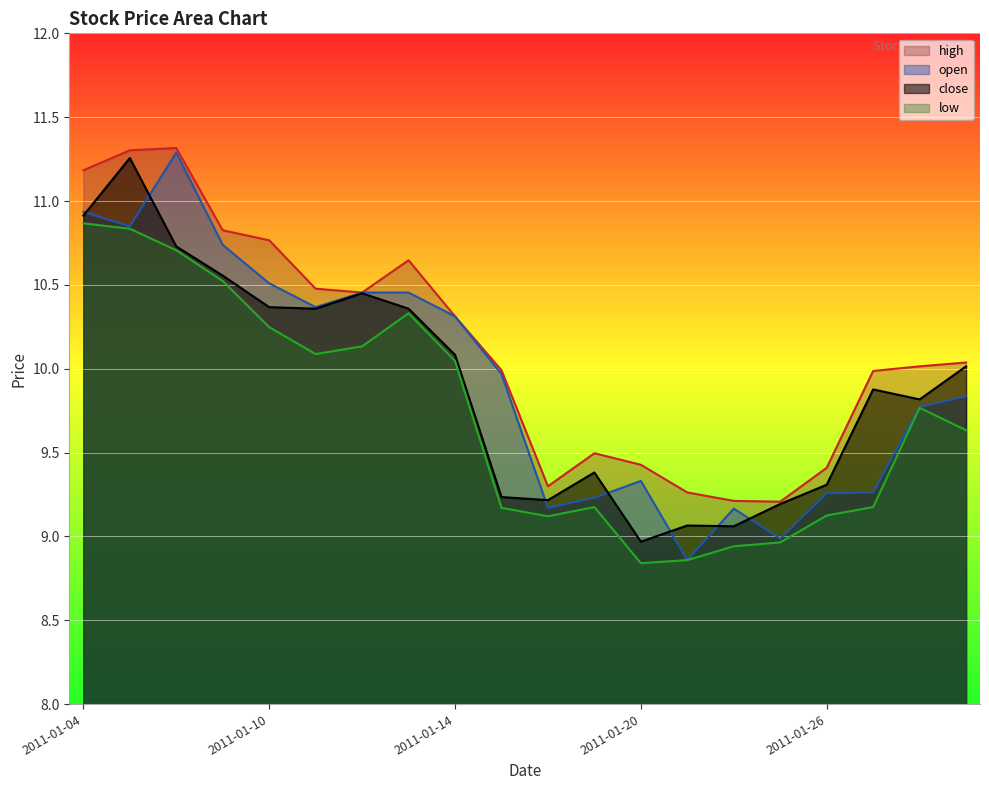

How many interior local valleys does the close series have?

5